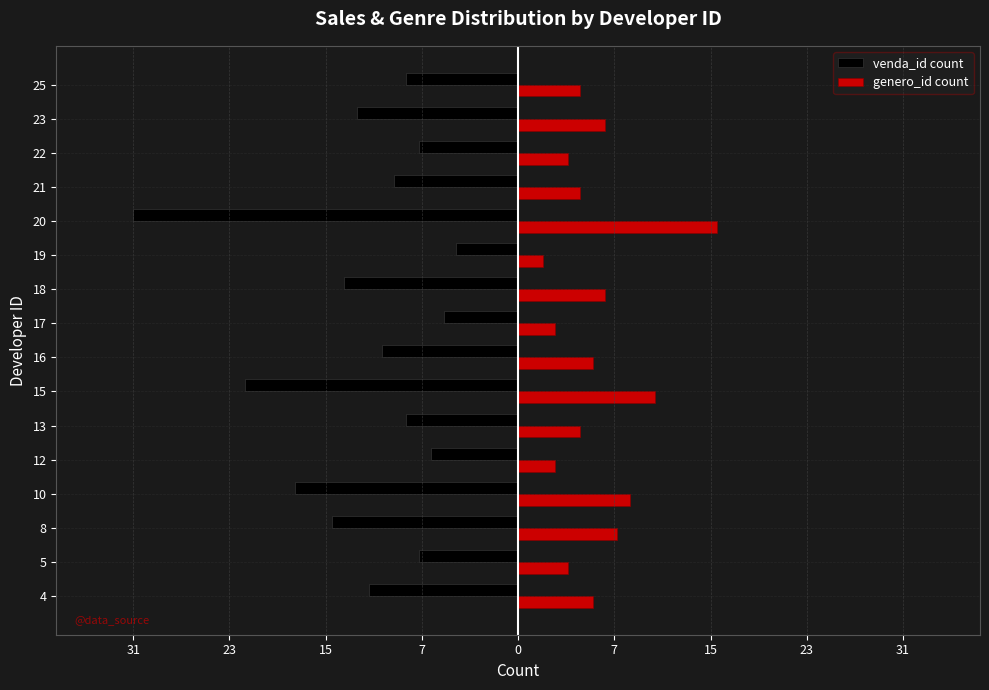

What is the lowest value of the genero_id count series?

2